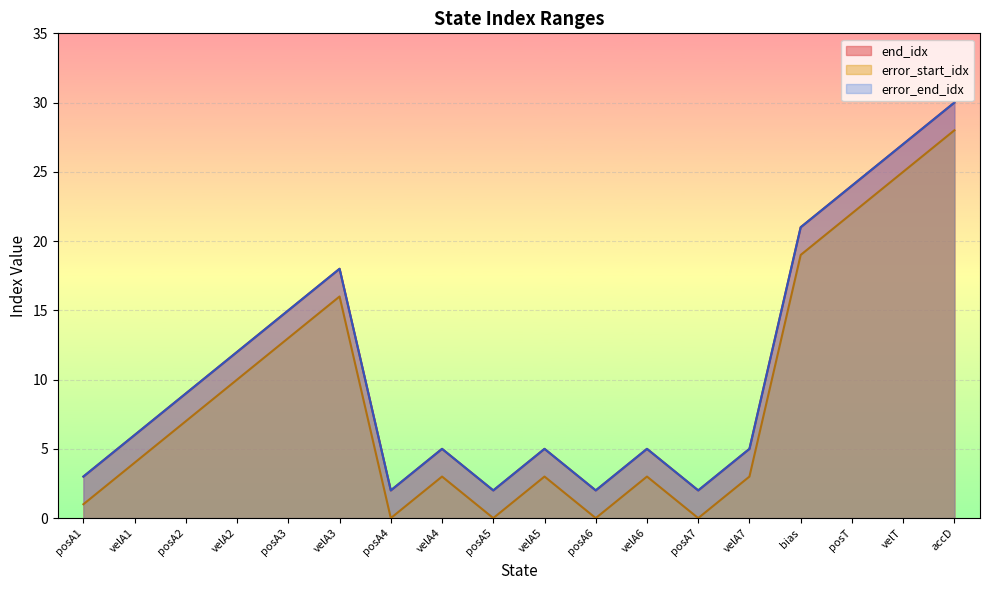

How many lines are shown in the chart?

3